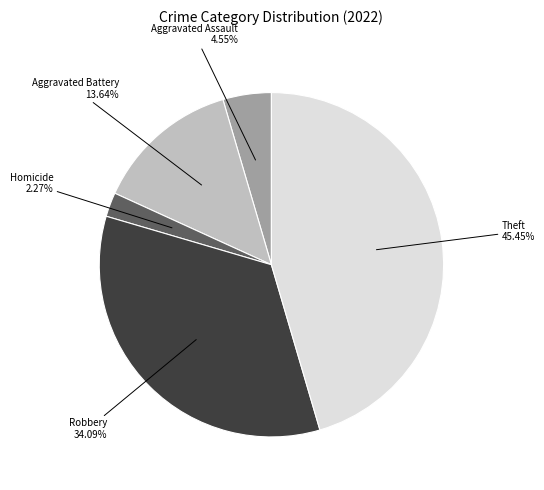

How many slices are in this pie chart?

5